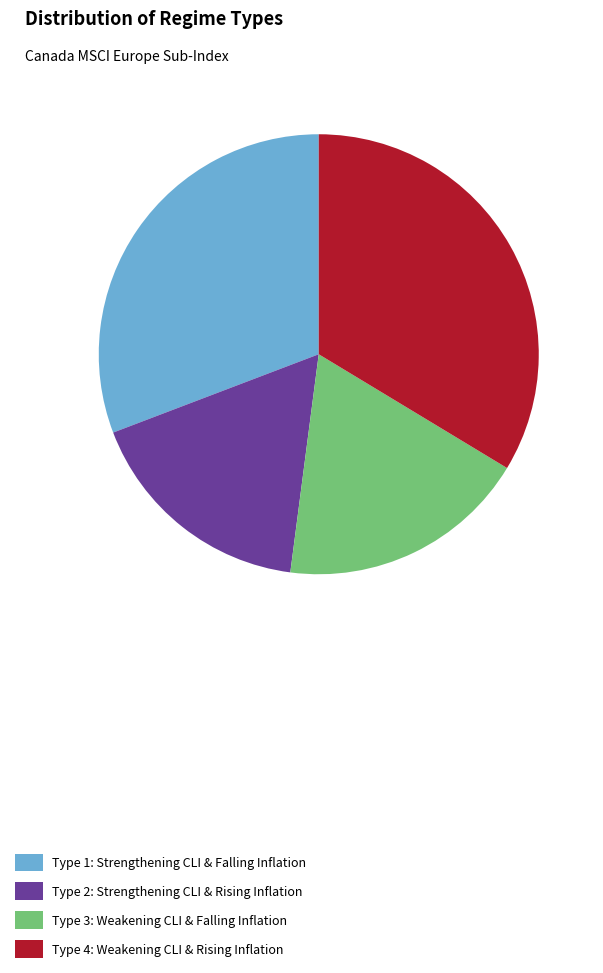

Combined, do Type 3: Weakening CLI & Falling Inflation and Type 2: Strengthening CLI & Rising Inflation account for over 50%?

No